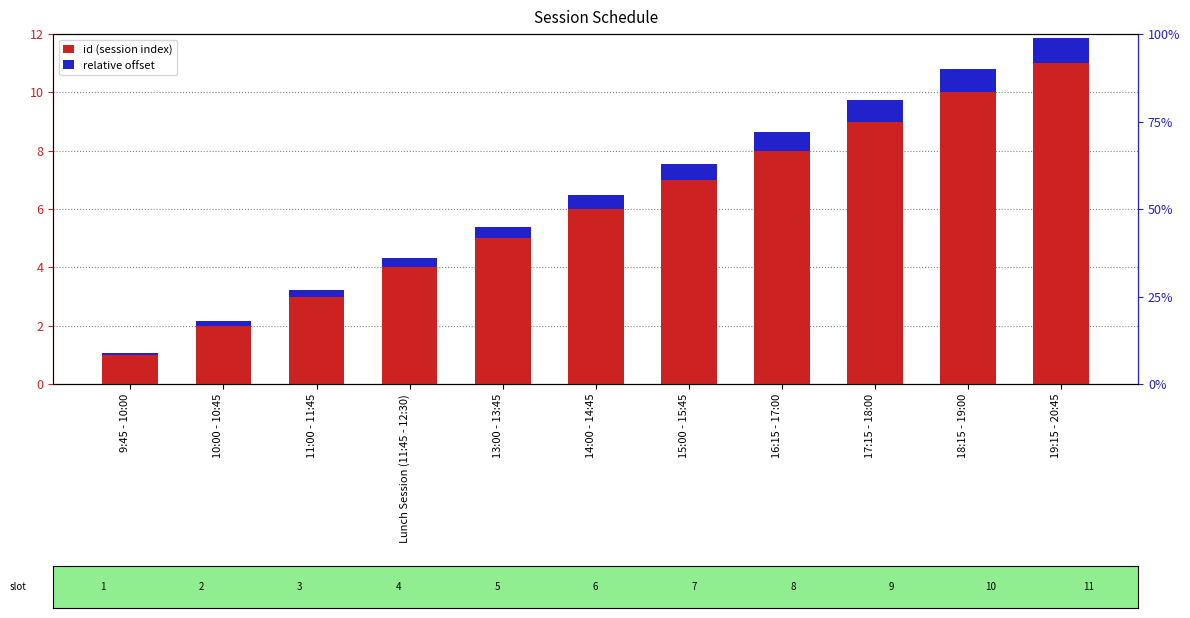

What is the smallest value displayed?

0.1